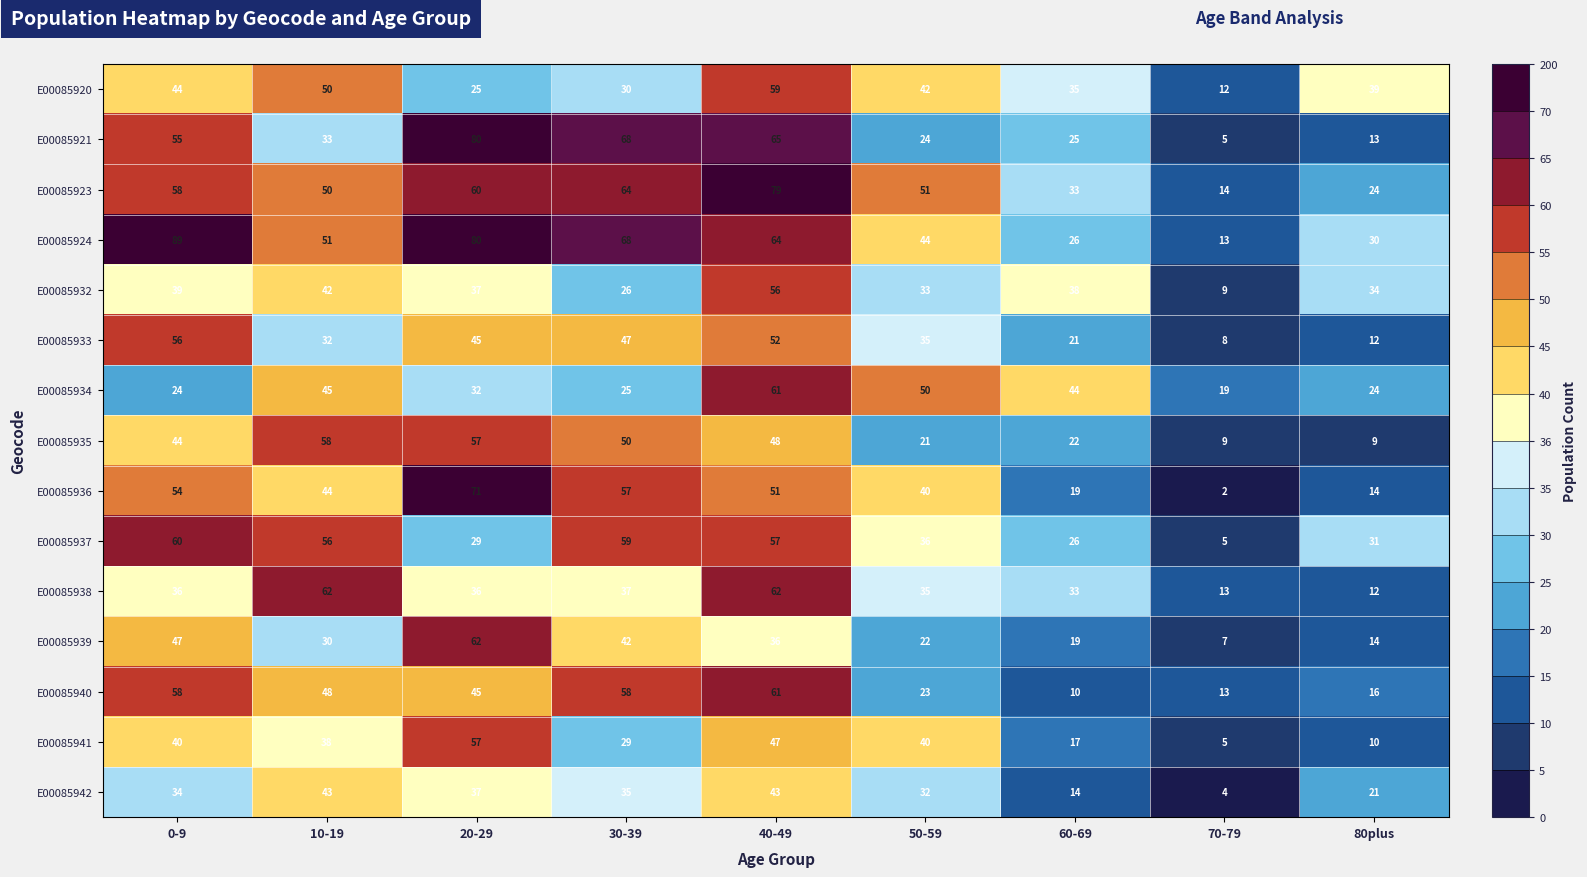

How many series are shown in this chart?

15